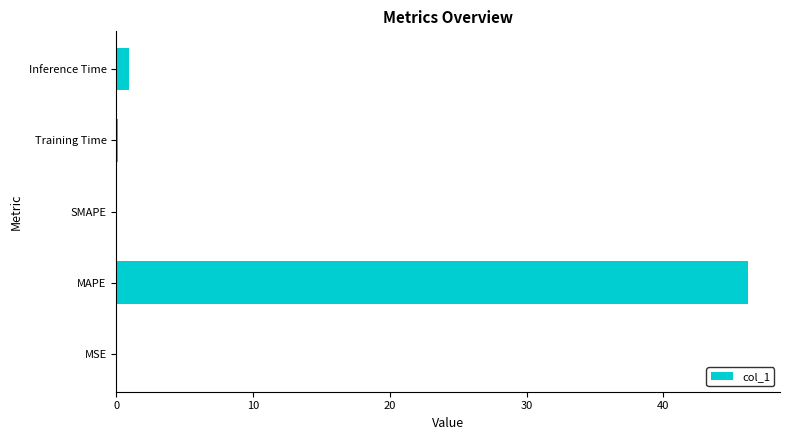

The value at SMAPE is 0.0. True or false?

True